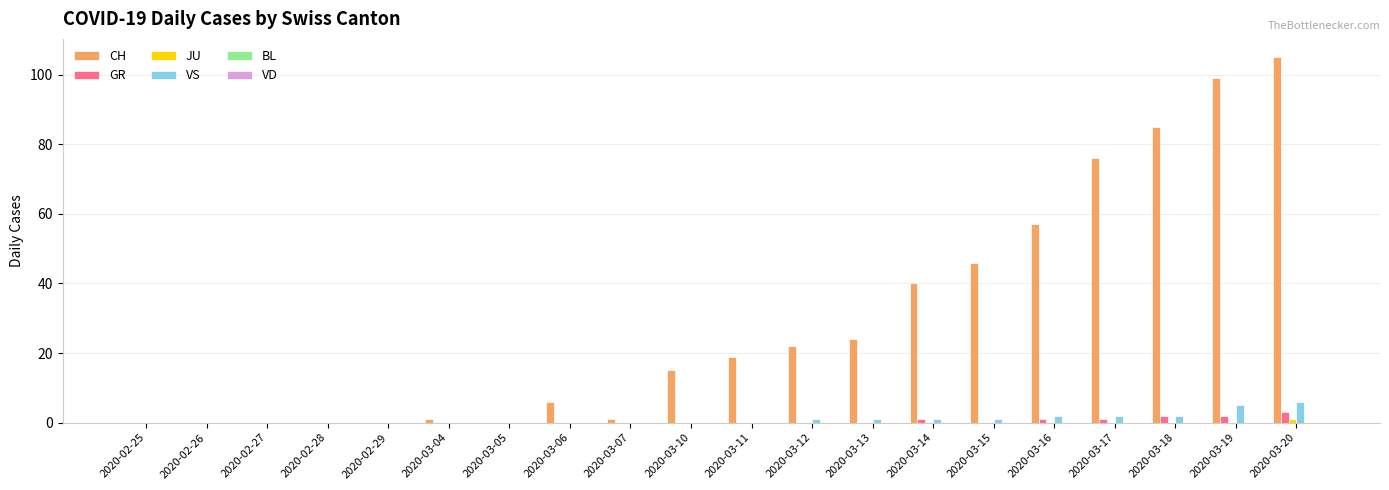

Read the VS value at 2020-03-15.

1